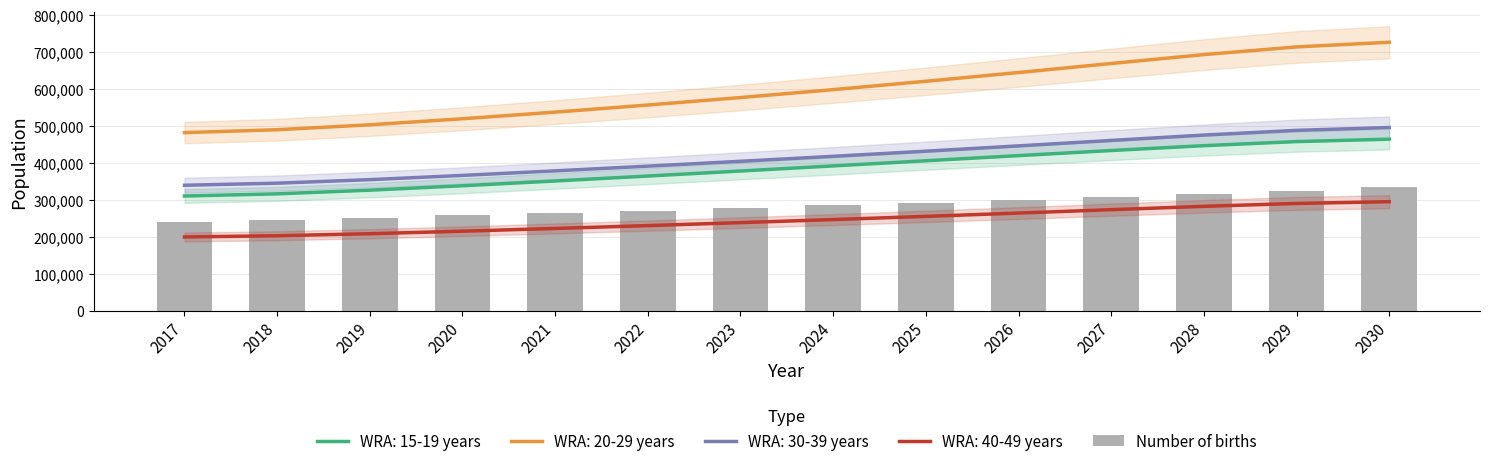

What is the approximate value at 2021?

264555.3